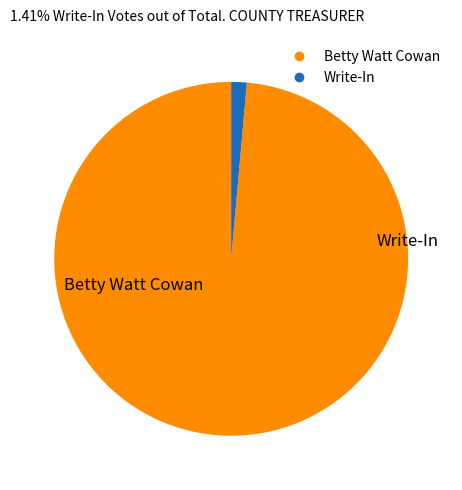

Is it true that Betty Watt Cowan is 99% of the pie?

True